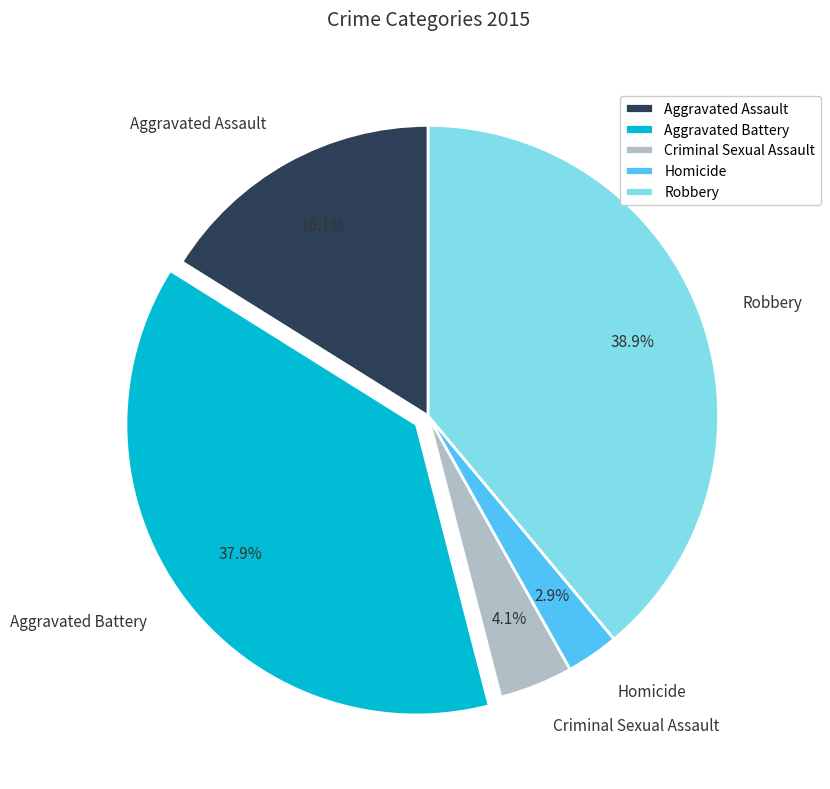

What portion of the pie excludes Homicide?

97.1%